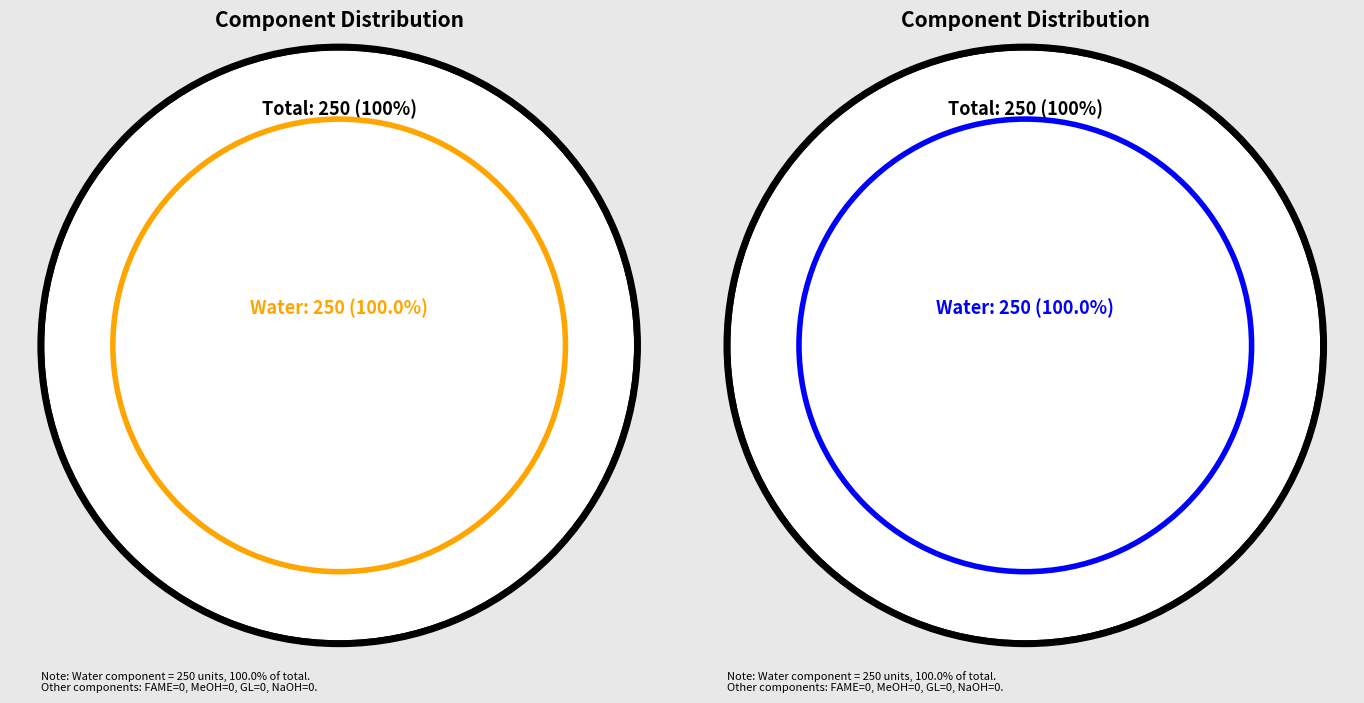

Is the sum of FAME and GL greater than half?

No